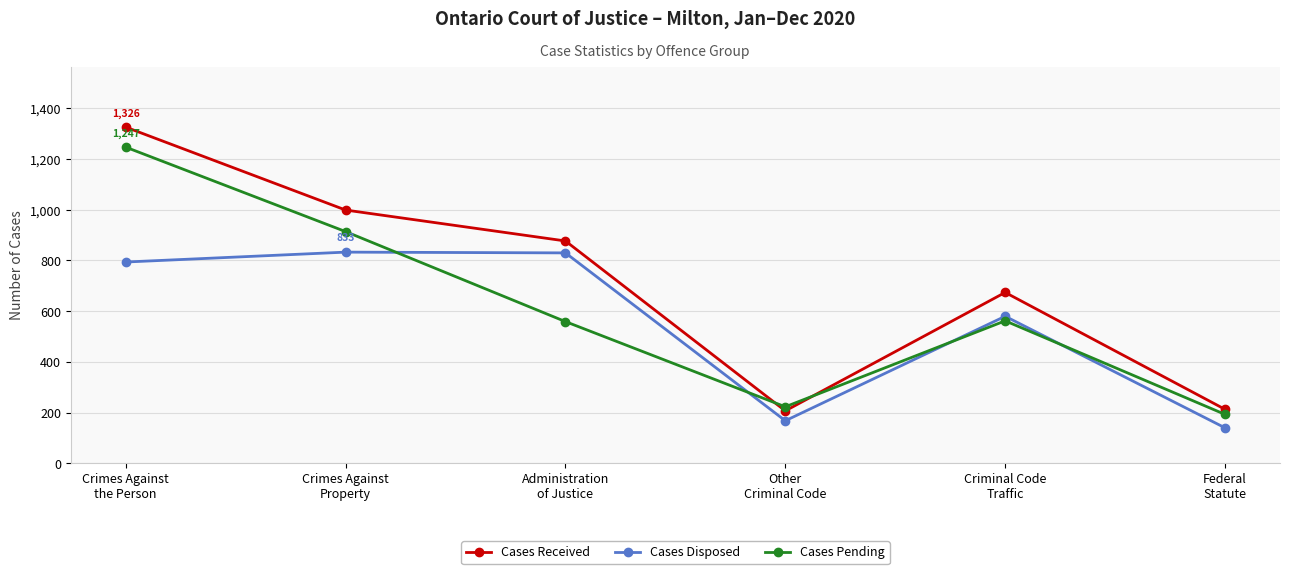

List the series in order of their peak value, highest first.

Cases Received, Cases Pending, Cases Disposed